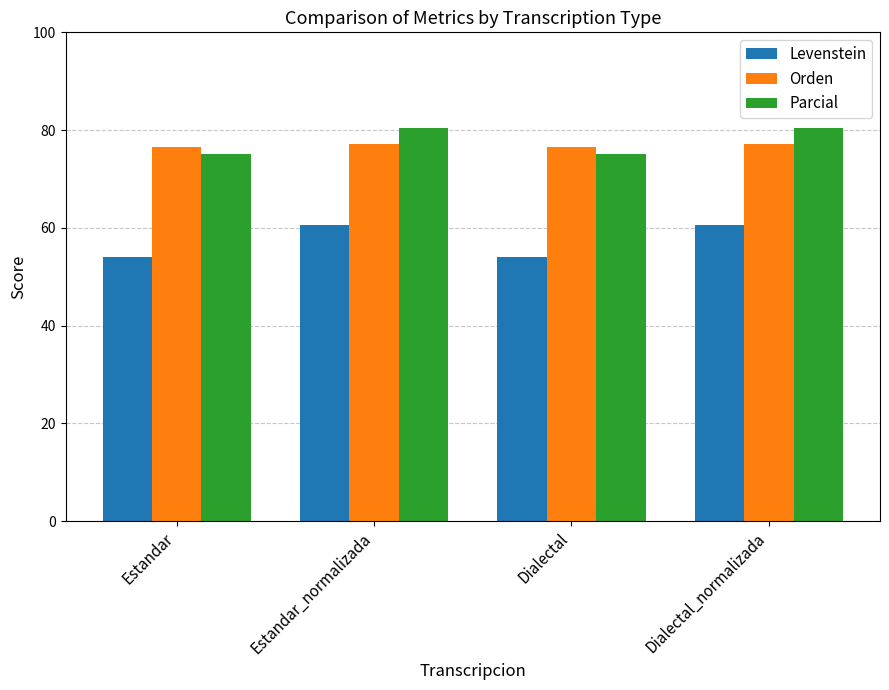

Reading left to right, list all the values displayed in this chart.

Levenstein: Estandar=54.0	Estandar_normalizada=60.6	Dialectal=54.0	Dialectal_normalizada=60.6
Orden: Estandar=76.5	Estandar_normalizada=77.1	Dialectal=76.5	Dialectal_normalizada=77.1
Parcial: Estandar=75.1	Estandar_normalizada=80.4	Dialectal=75.1	Dialectal_normalizada=80.4